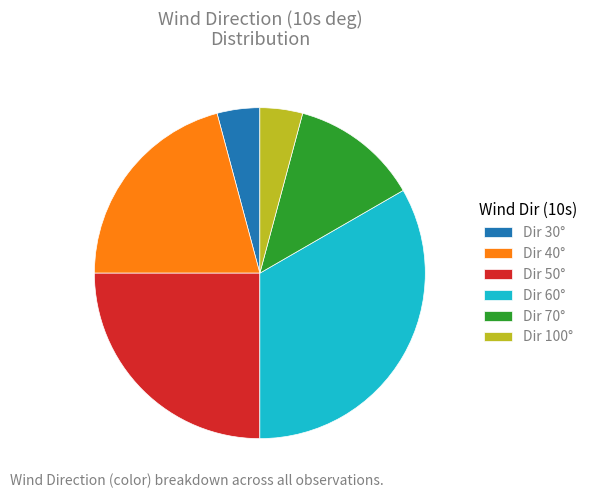

What is the largest slice in the pie chart?

Dir 60°